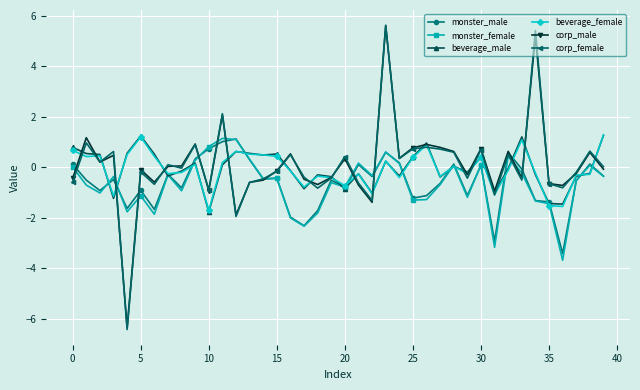

Which series has the widest spread of values?

corp_female